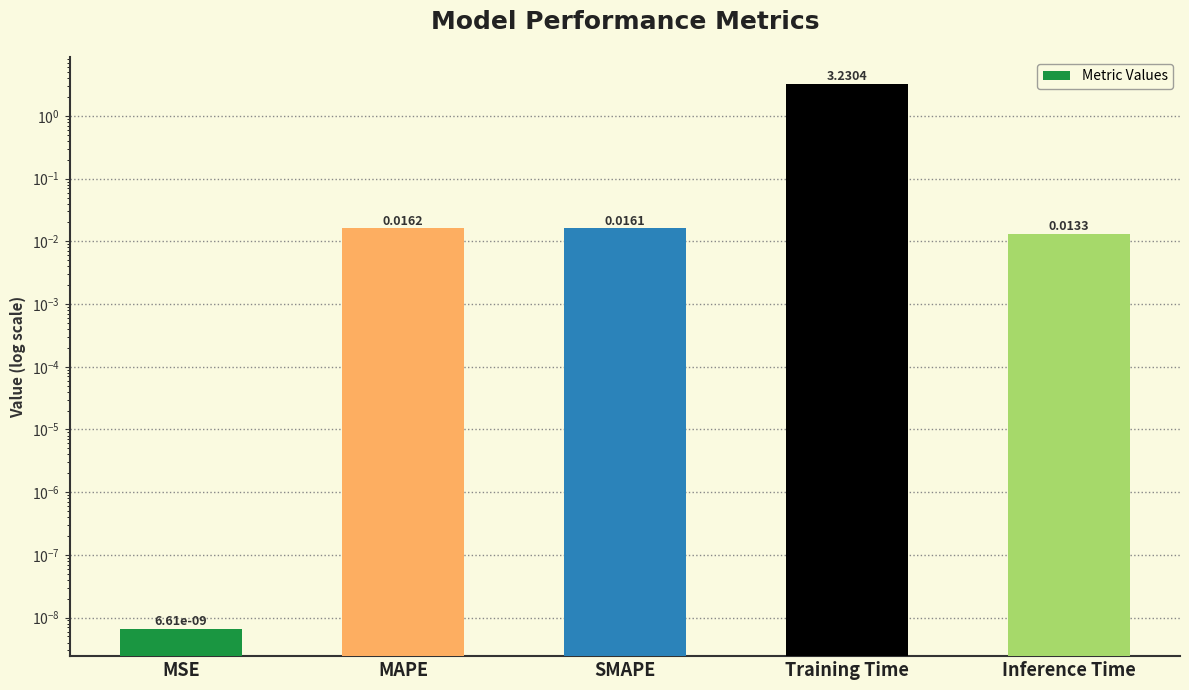

What is the maximum value shown in the chart?

3.2